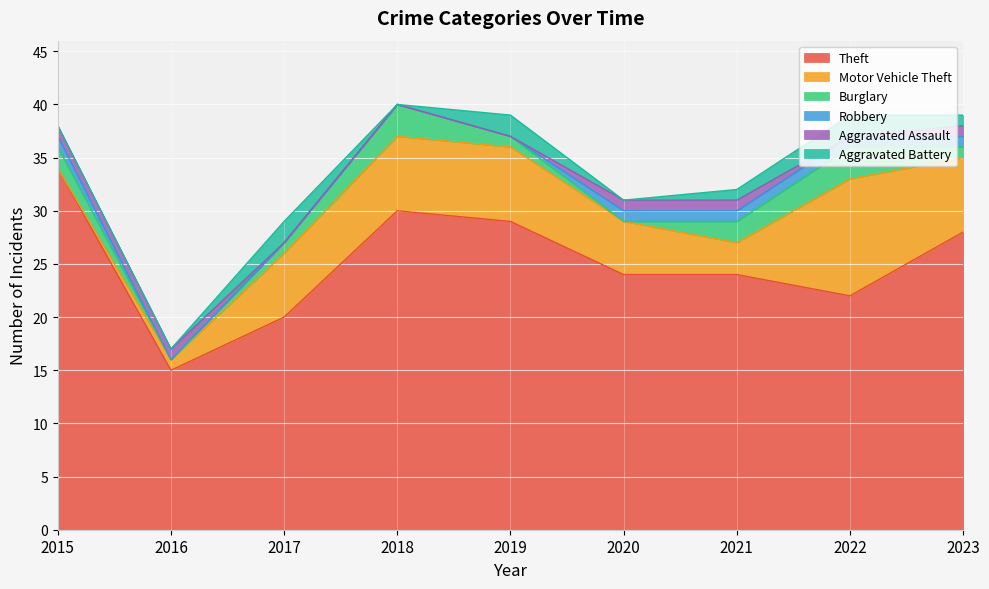

Rank the categories by Aggravated Assault value from lowest to highest.

2017, 2018, 2019, 2022, 2015, 2016, 2020, 2021, 2023